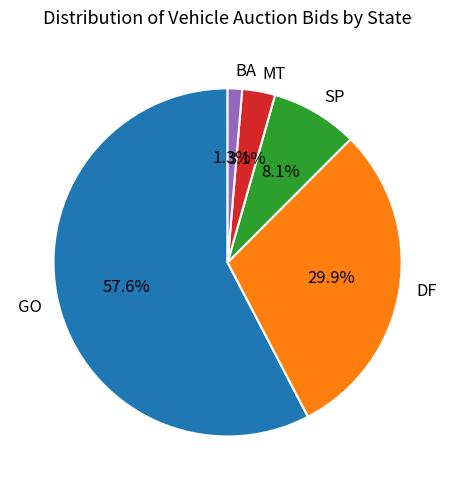

Is the sum of MT and DF greater than half?

No